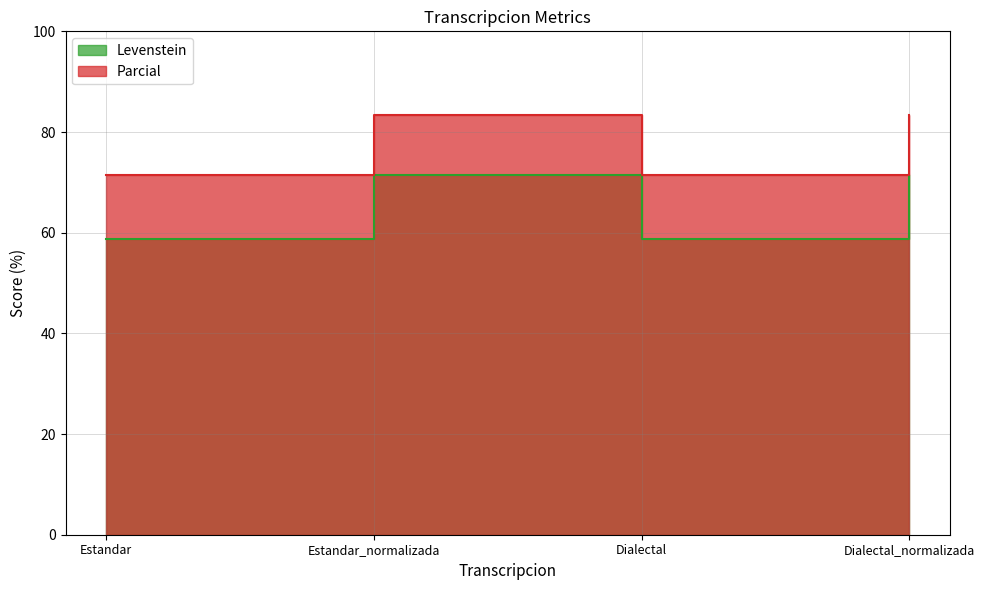

What is the spread (max minus min) of values at Estandar_normalizada?

11.9